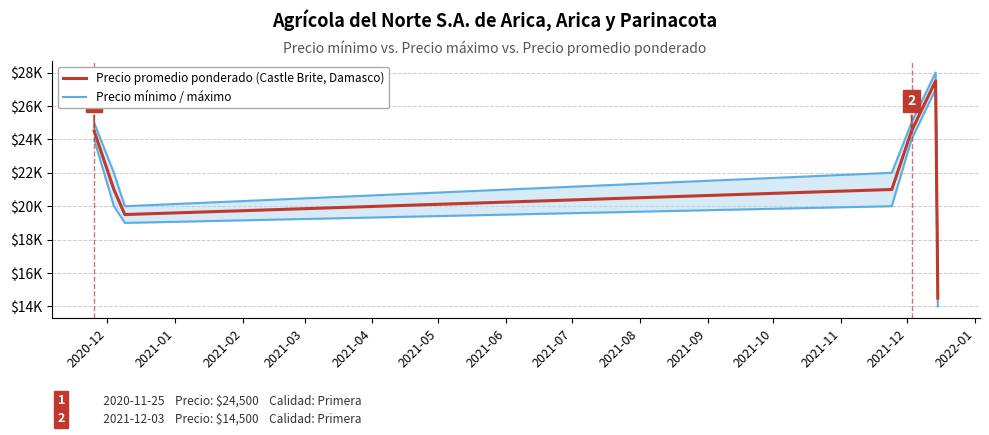

Rank the series at 2021-05 from lowest to highest value.

Precio mínimo, Precio promedio ponderado, Precio máximo